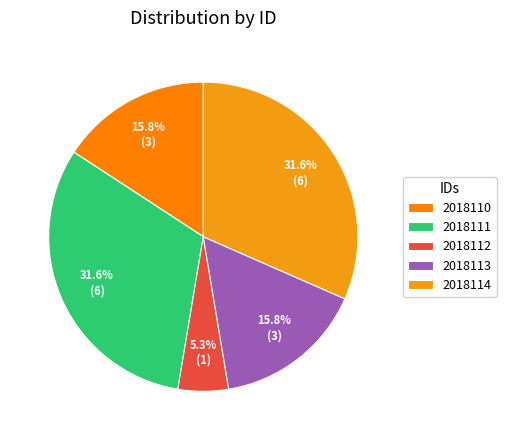

Does 2018110 account for over 50% of the chart?

No